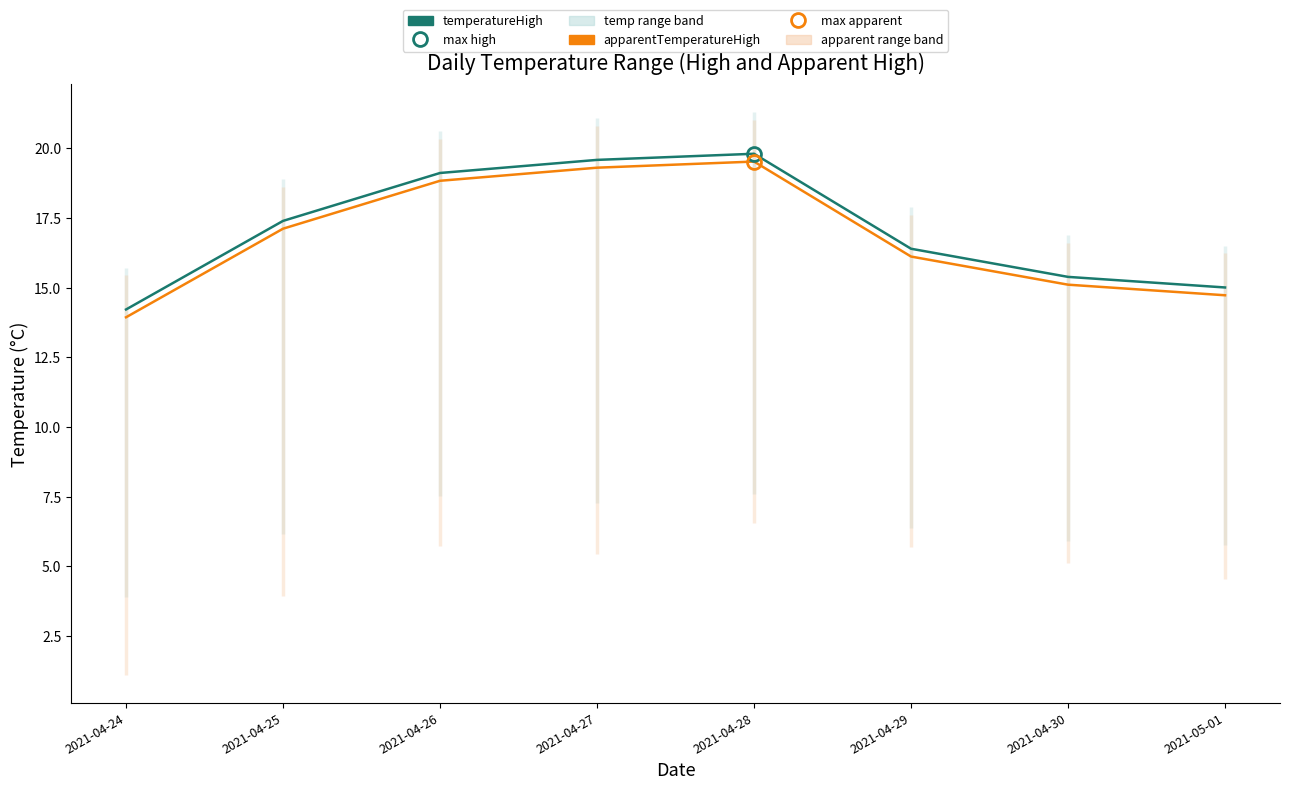

How many lines are shown in the chart?

2